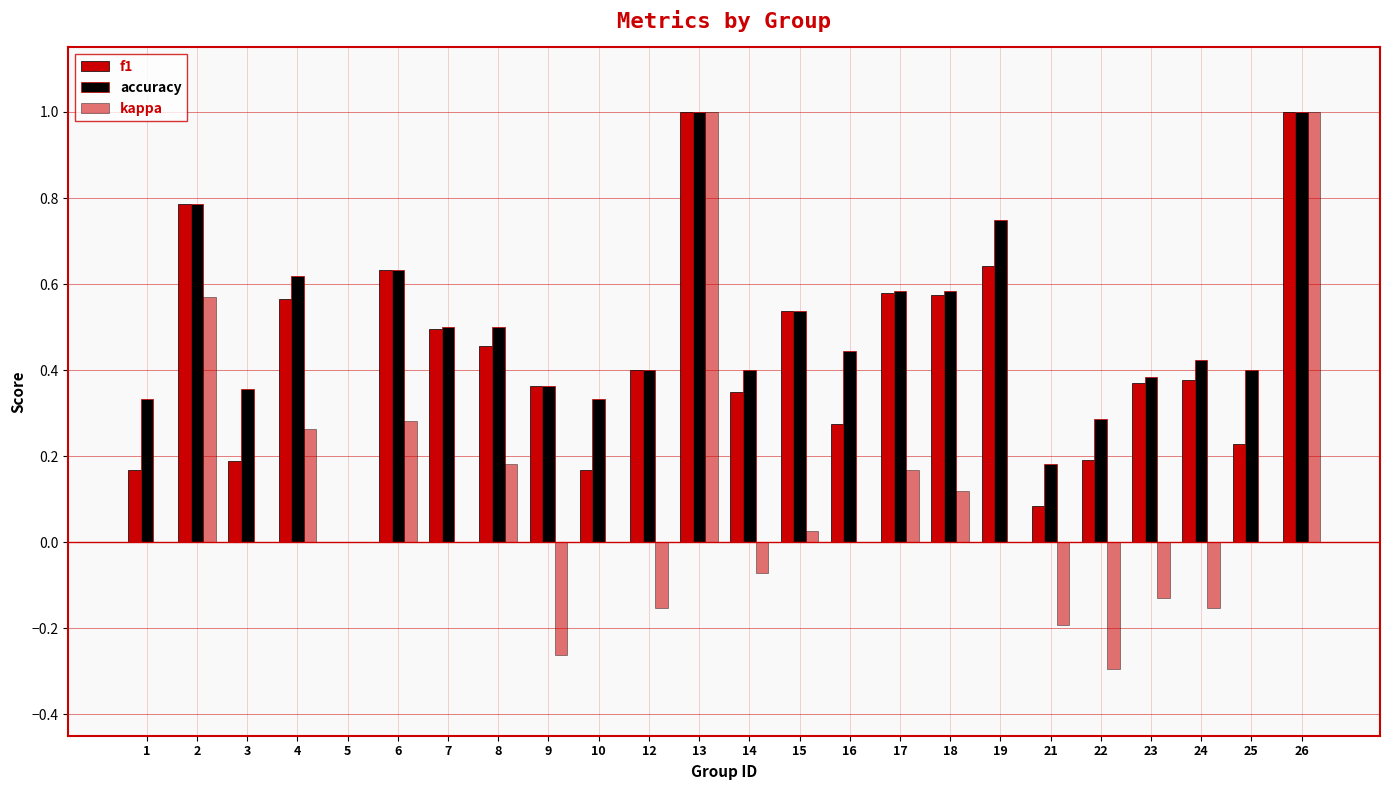

How many data points does each series have?

24